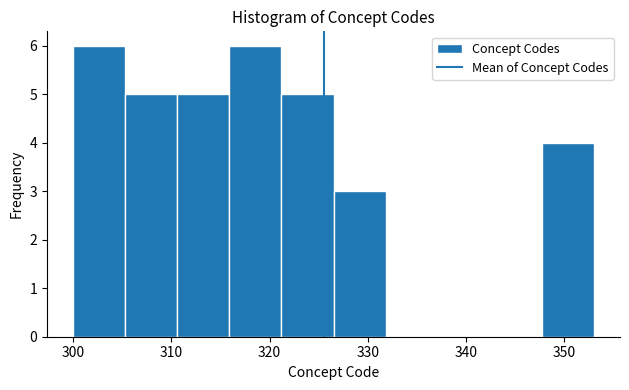

Reading left to right, transcribe this chart: for each bar, give the range it covers on the x-axis and its height. Neither the bar edges nor the heights are printed on the chart, so give them approximately, as read against the axes.

300.0 to 305.3: 6
305.3 to 310.6: 5
310.6 to 315.9: 5
315.9 to 321.2: 6
321.2 to 326.5: 5
326.5 to 331.8: 3
331.8 to 337.1: 0
337.1 to 342.4: 0
342.4 to 347.7: 0
347.7 to 353.0: 4